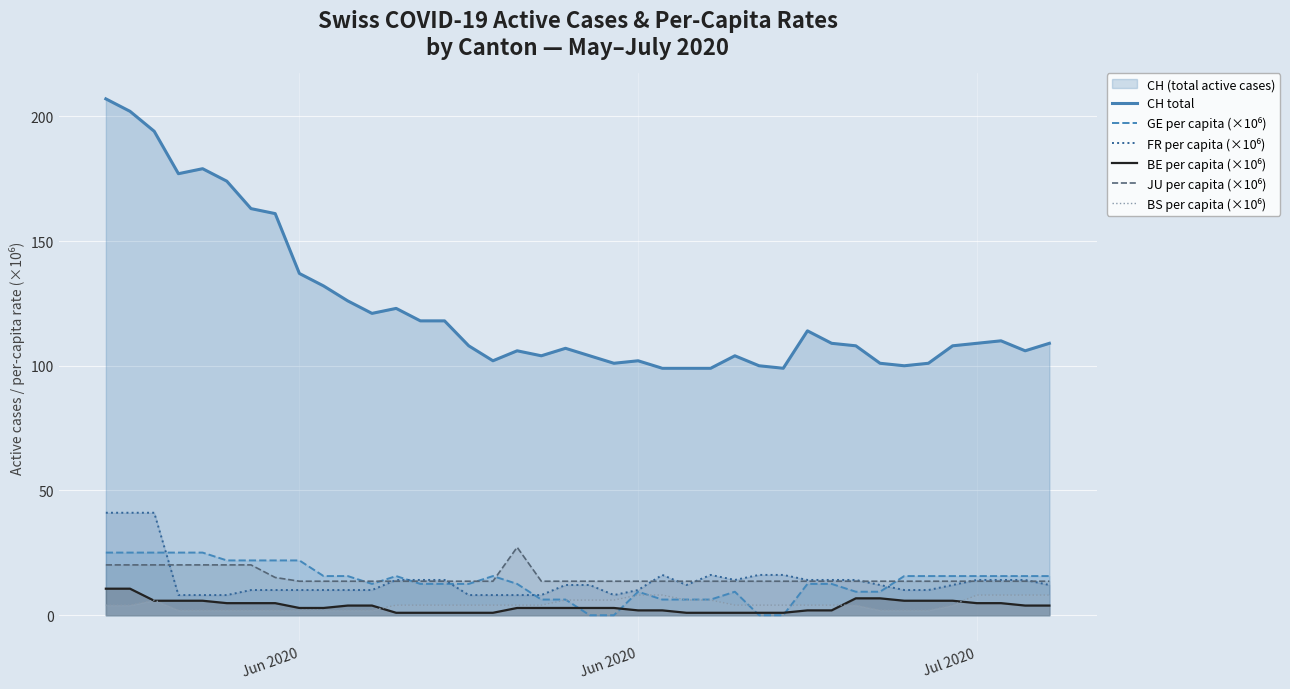

What is the difference between the second highest and minimum values in the JU per capita (×10⁶) series?

6.5